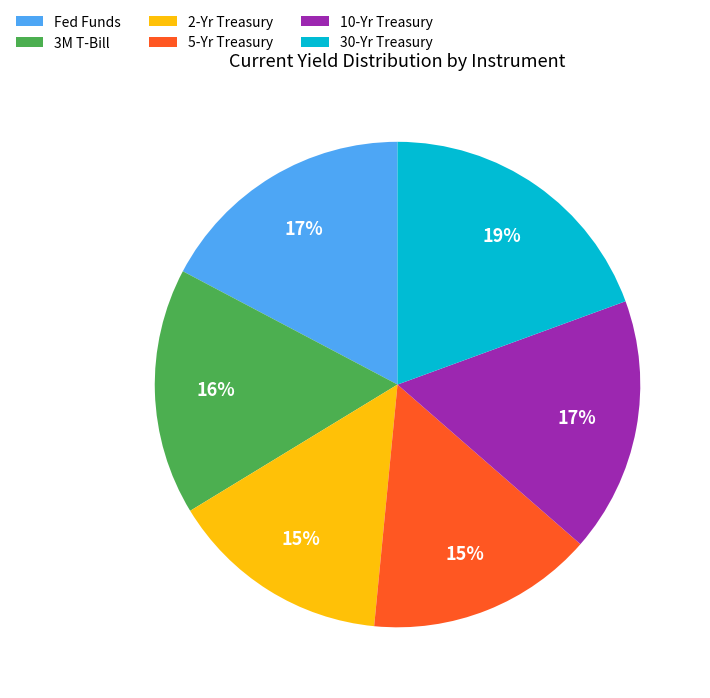

How many segments does this pie chart have?

6